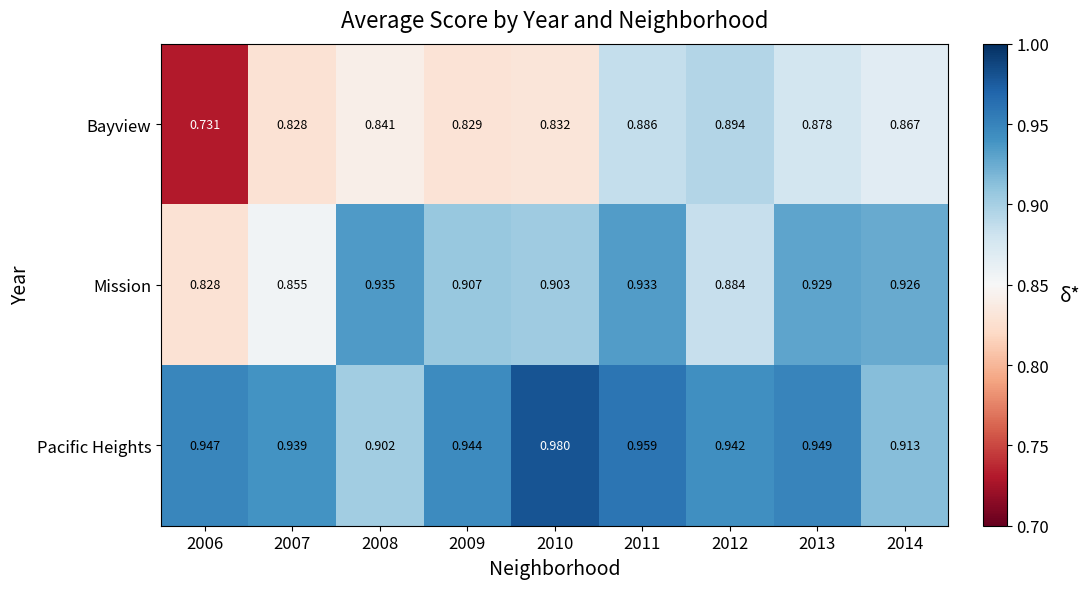

Which series changed the most between 2007 and 2009?

Mission